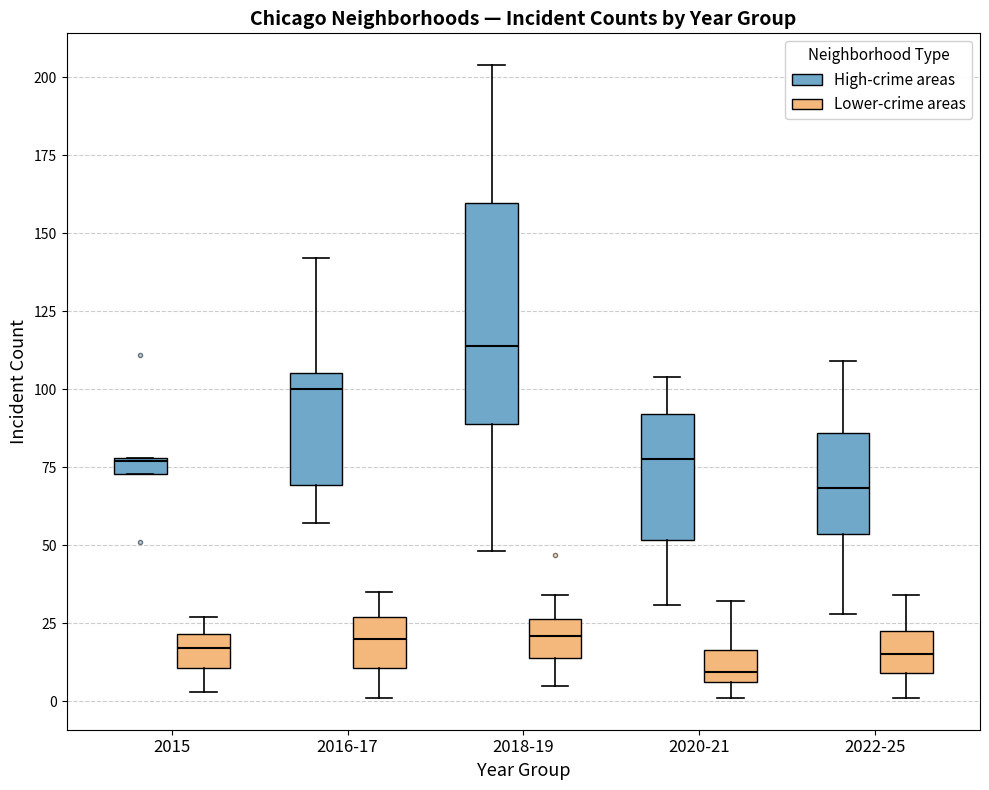

Which box is the tallest, from its lower edge to its upper edge?

2018-19 (High-crime areas)